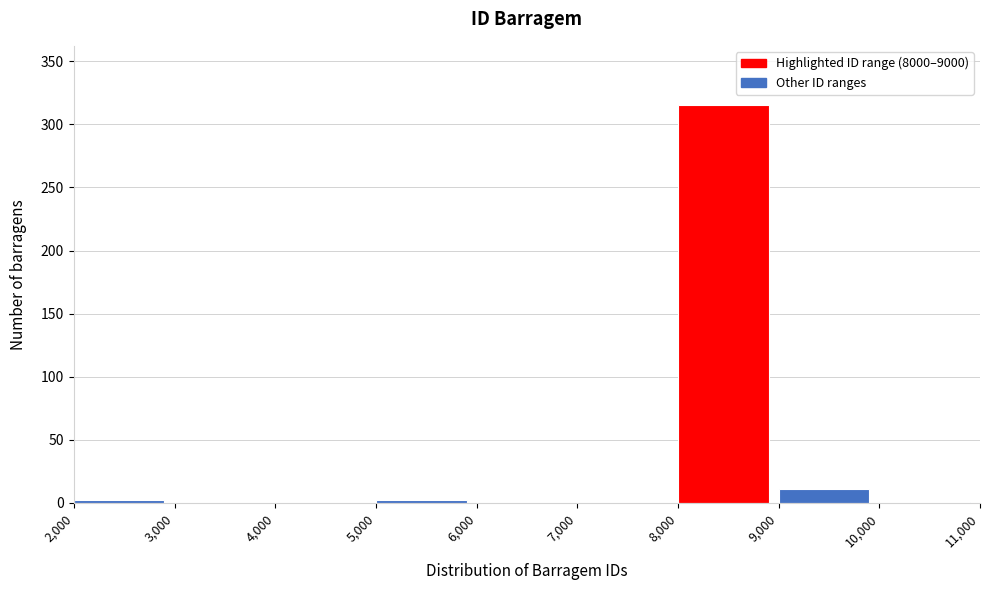

What is the height of the bar covering 9,000 to 10,000 on the x-axis? The values are not printed on the chart, so give them approximately, as read against the axis.

10